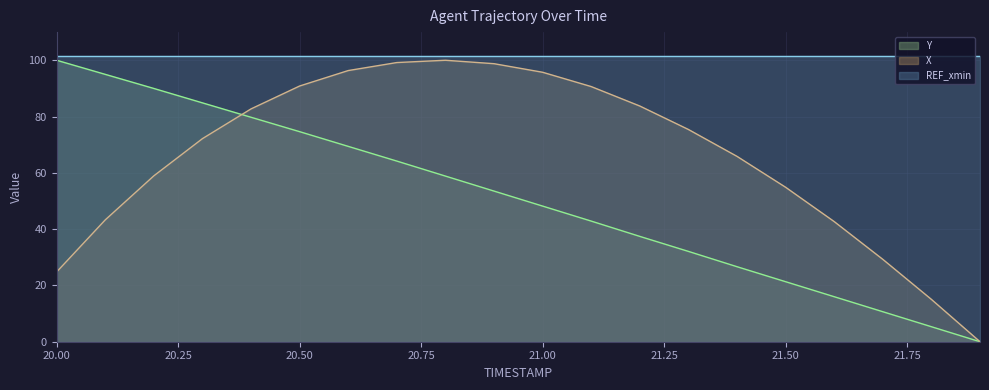

Which series has the largest total across all categories?

REF_xmin